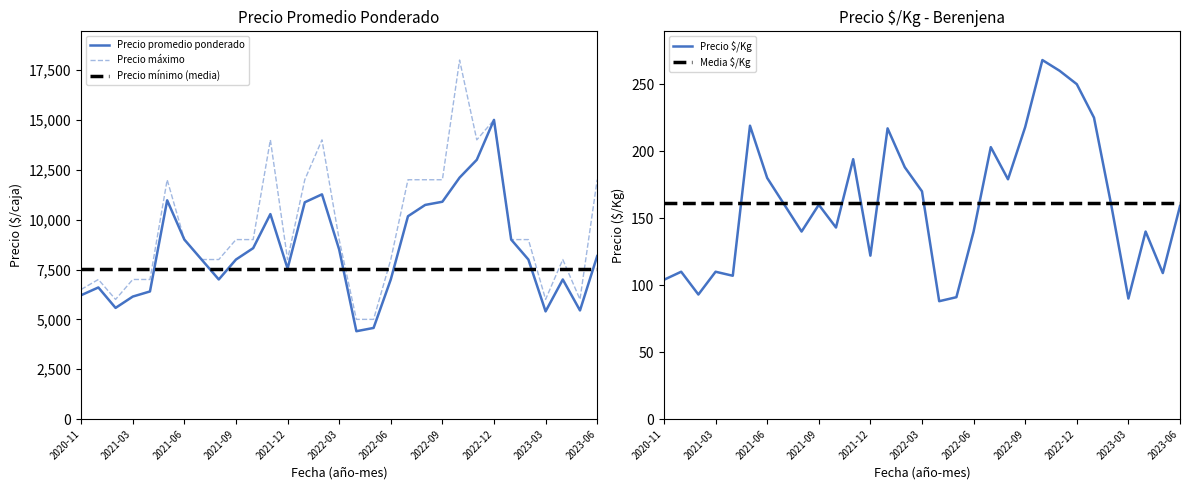

True or false: Precio promedio ponderado and Precio máximo cross at least once.

False